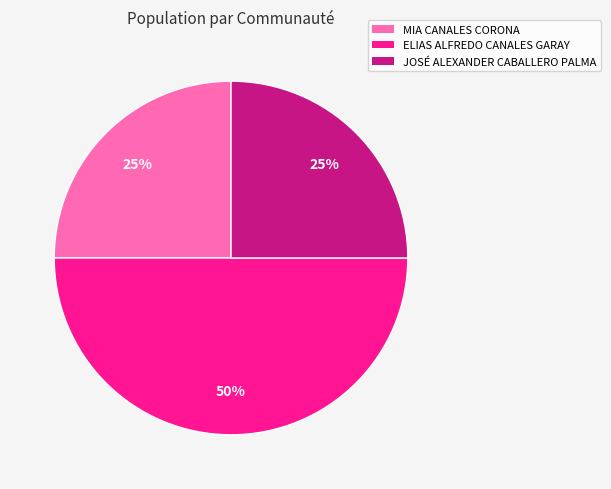

What percentage is the MIA CANALES CORONA slice, to the nearest percent?

25%